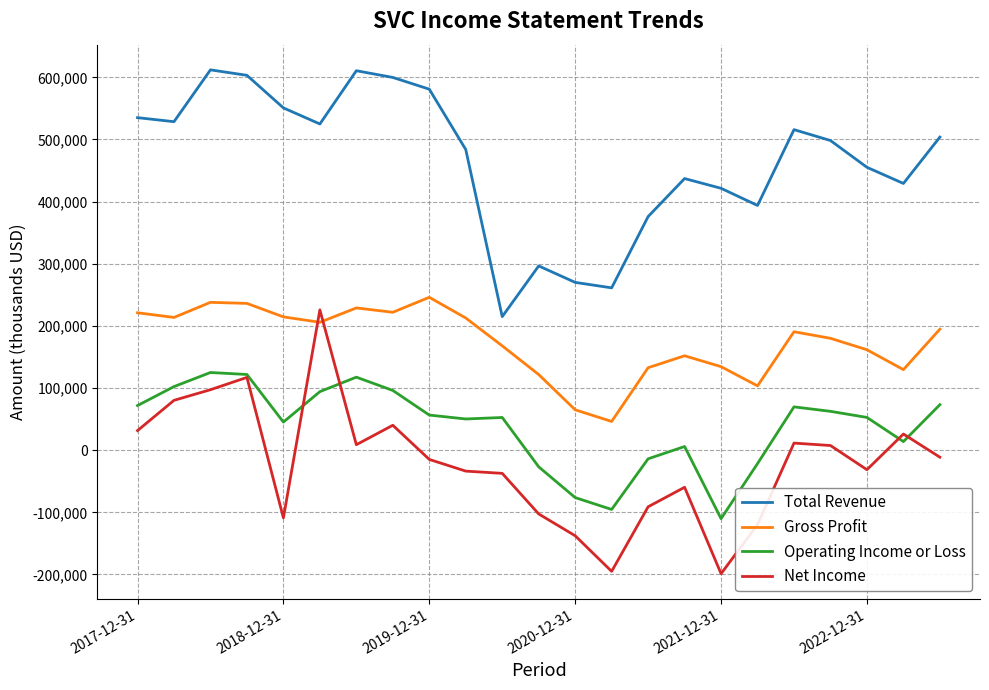

True or false: Gross Profit and Total Revenue cross at least once.

False